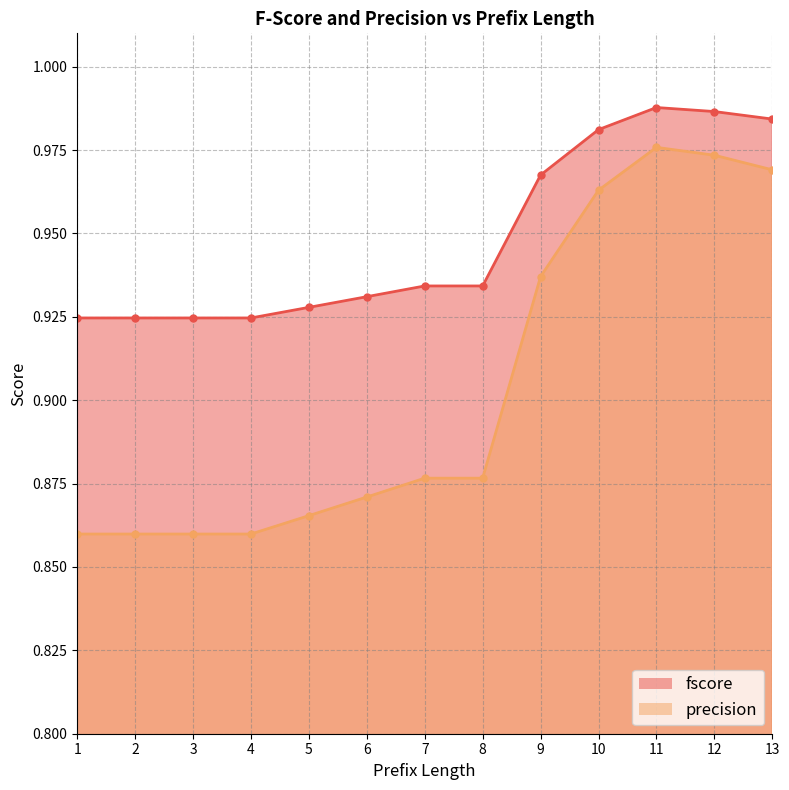

How many fscore values are between 0 and 1?

13